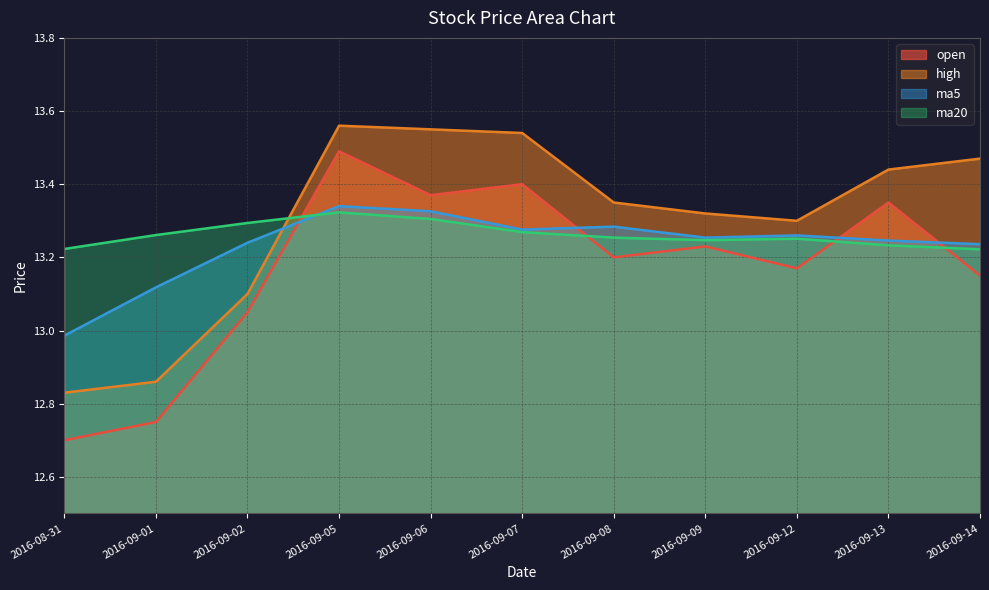

True or false: high and ma5 cross at least once.

True